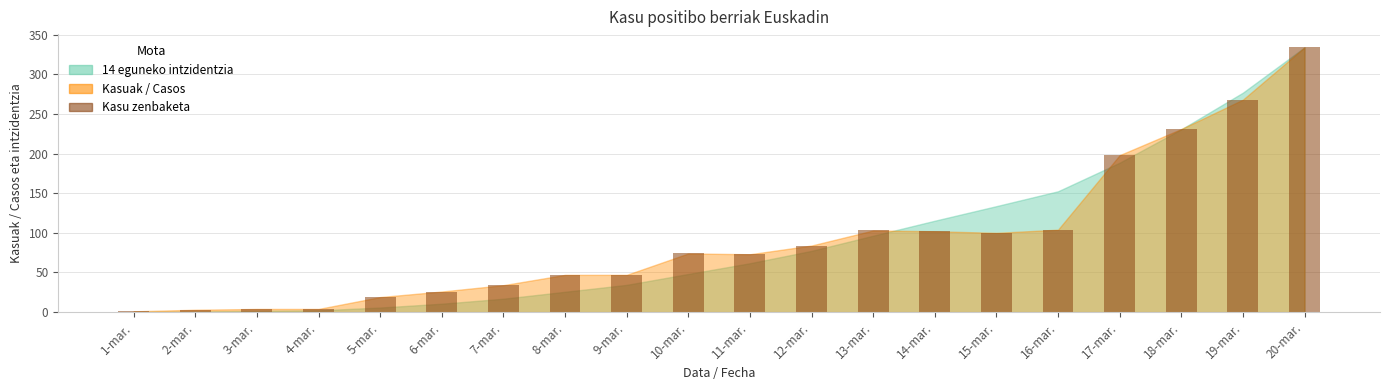

At which category does the chart reach its peak across all series?

20-mar.